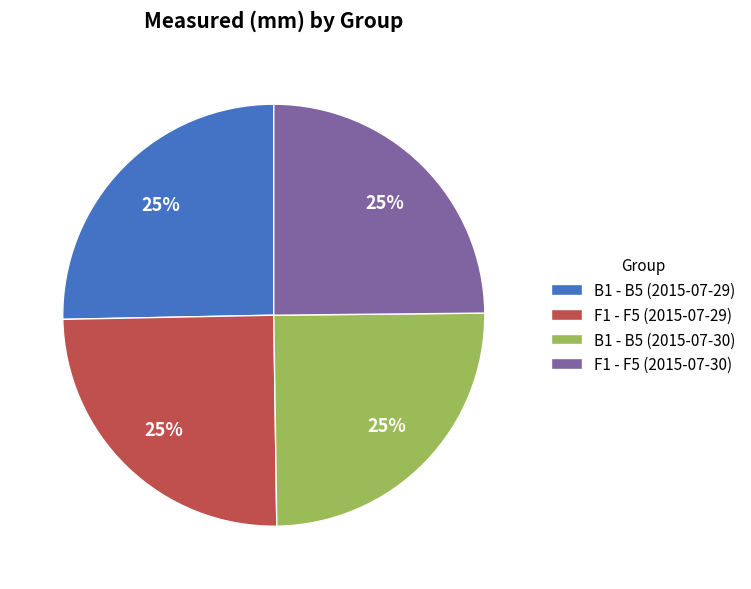

The B1 - B5 (2015-07-30) slice represents 25% of the pie. True or false?

True